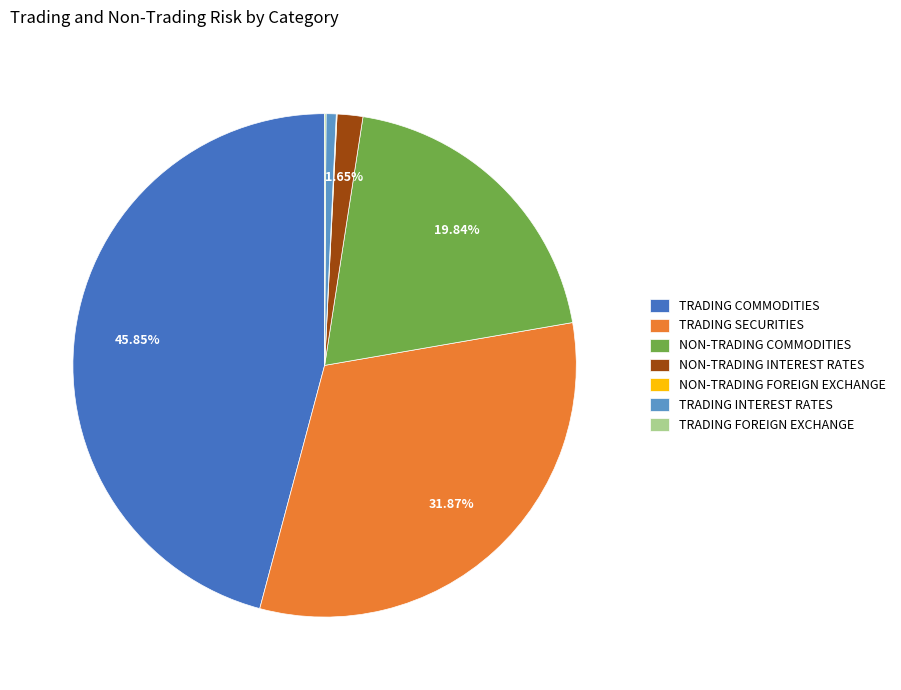

What is the largest slice in the pie chart?

TRADING COMMODITIES